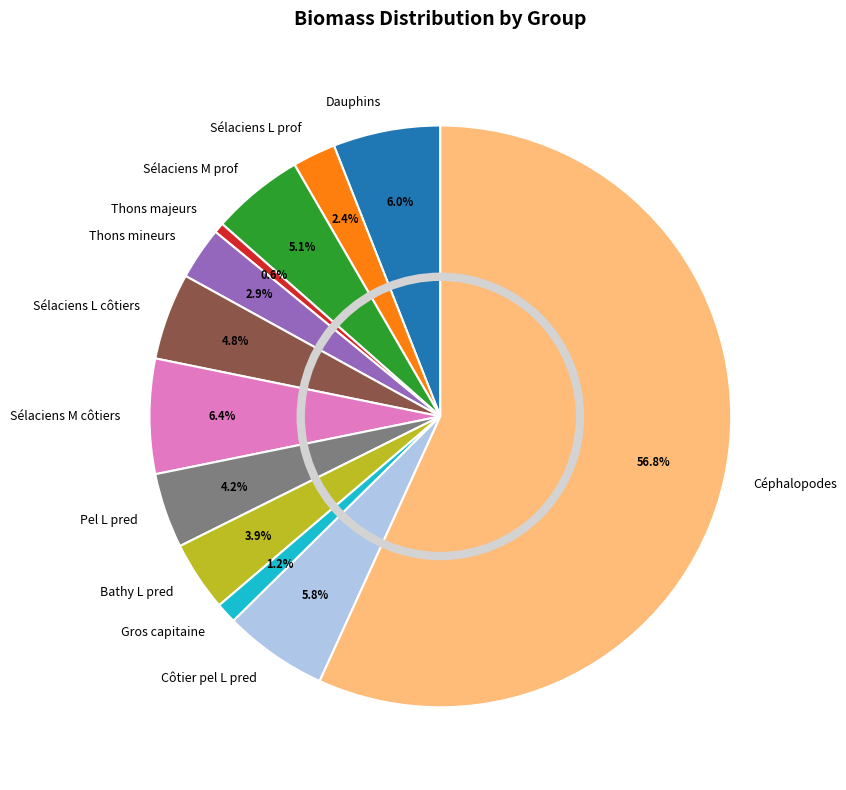

Which slice represents more than half of the pie?

Céphalopodes